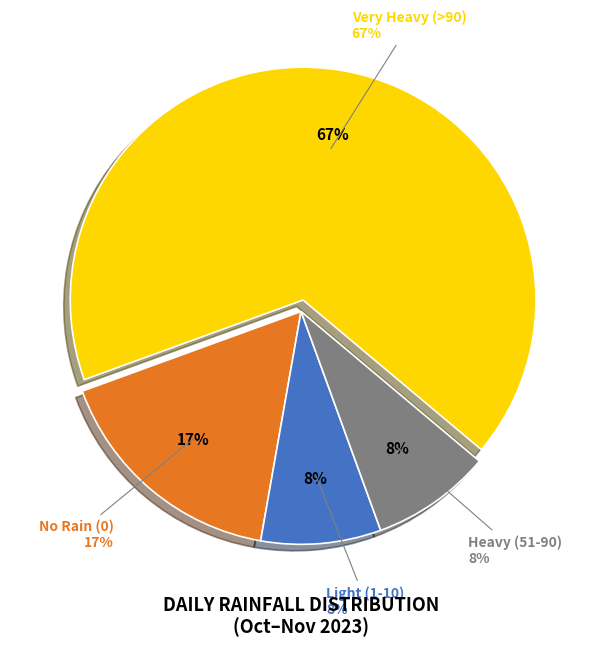

True or false: 10 accounts for 0% of the total.

True